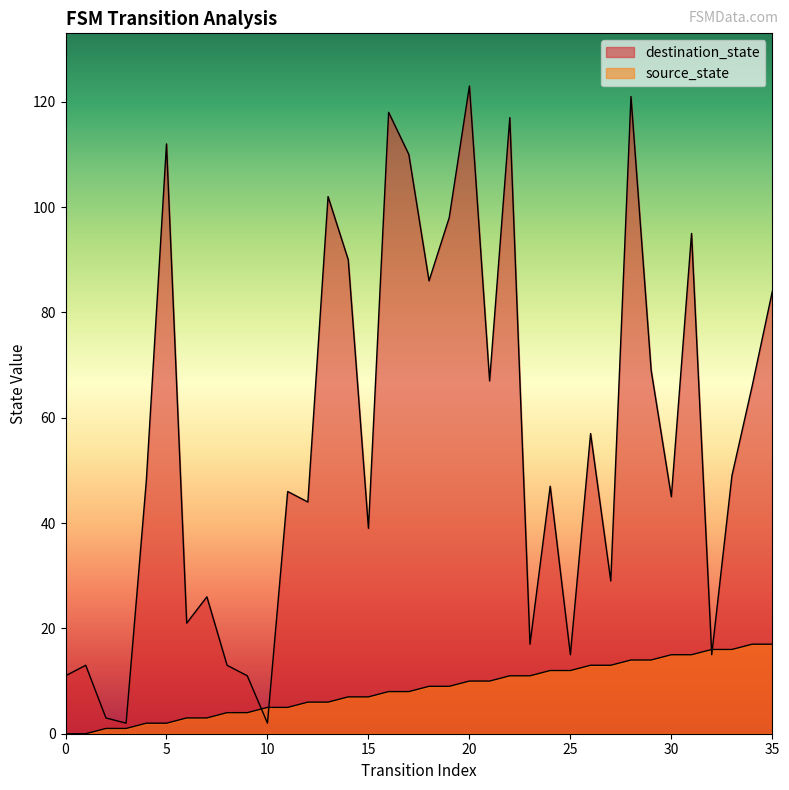

How many lines are shown in the chart?

2